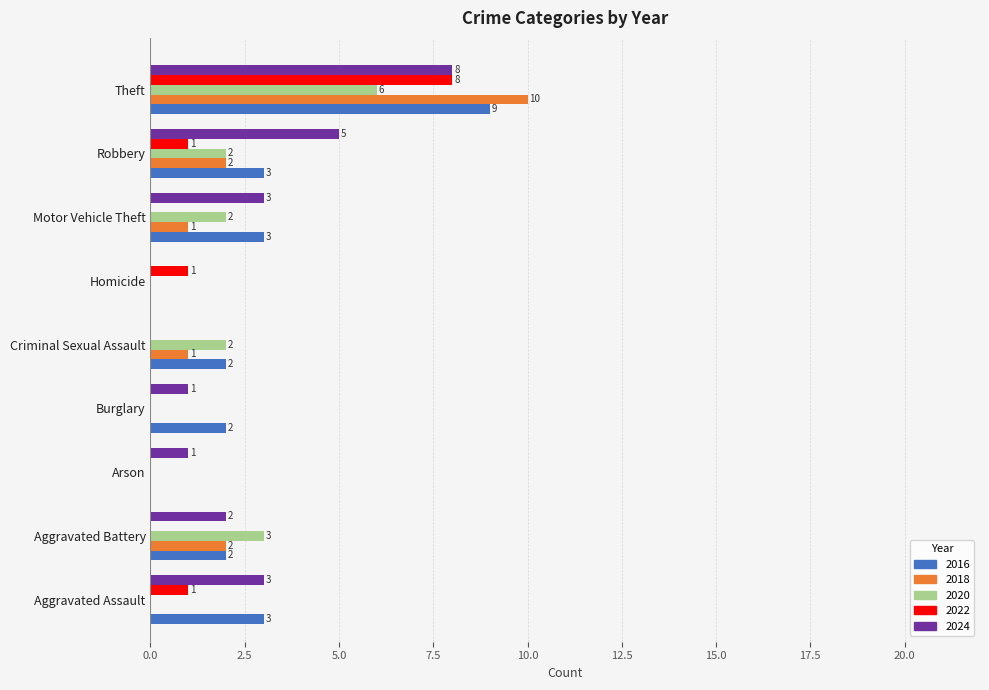

What is the sum of the 2024 values at Aggravated Battery and Arson?

3